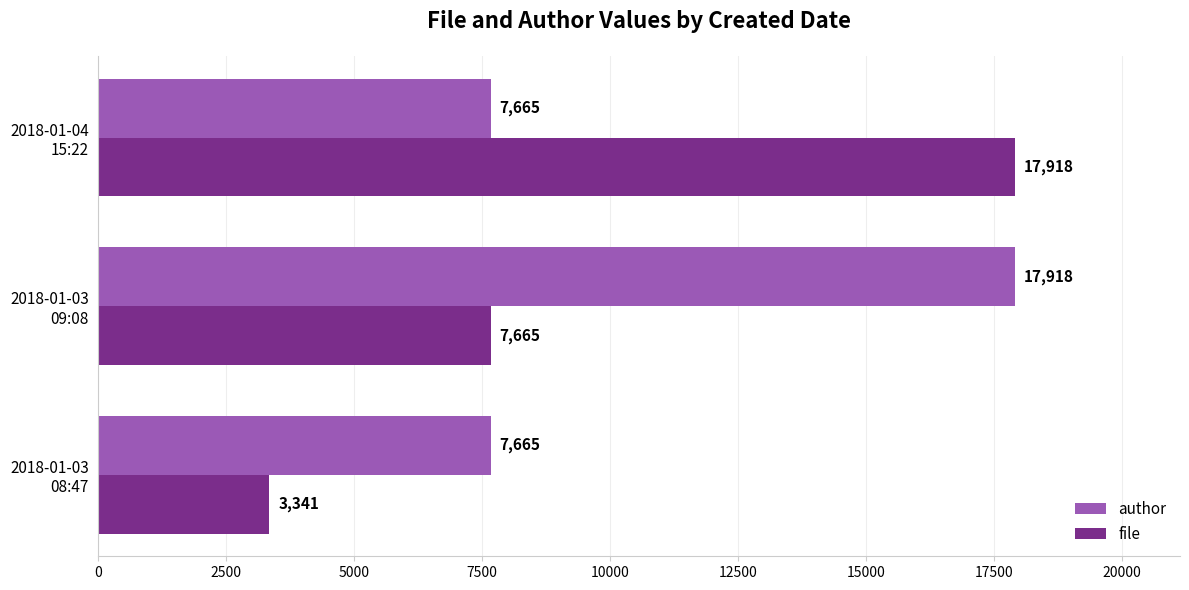

What is the difference between the maximum and minimum values in the author series?

10253